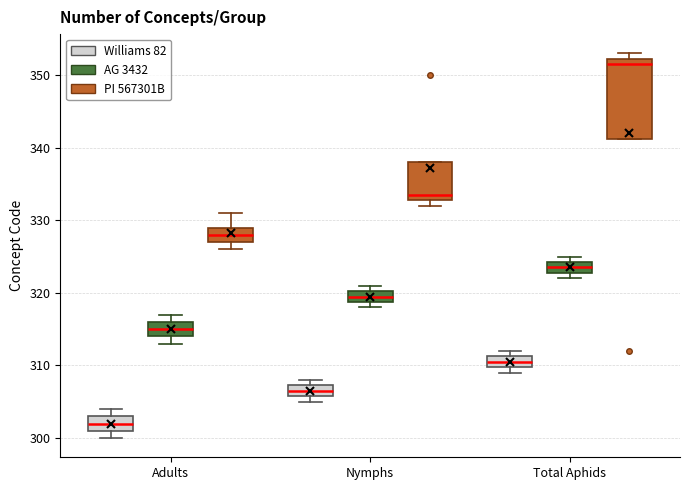

Comparing the boxes themselves (not the whiskers), which one is the tallest?

Total Aphids (PI 567301B)